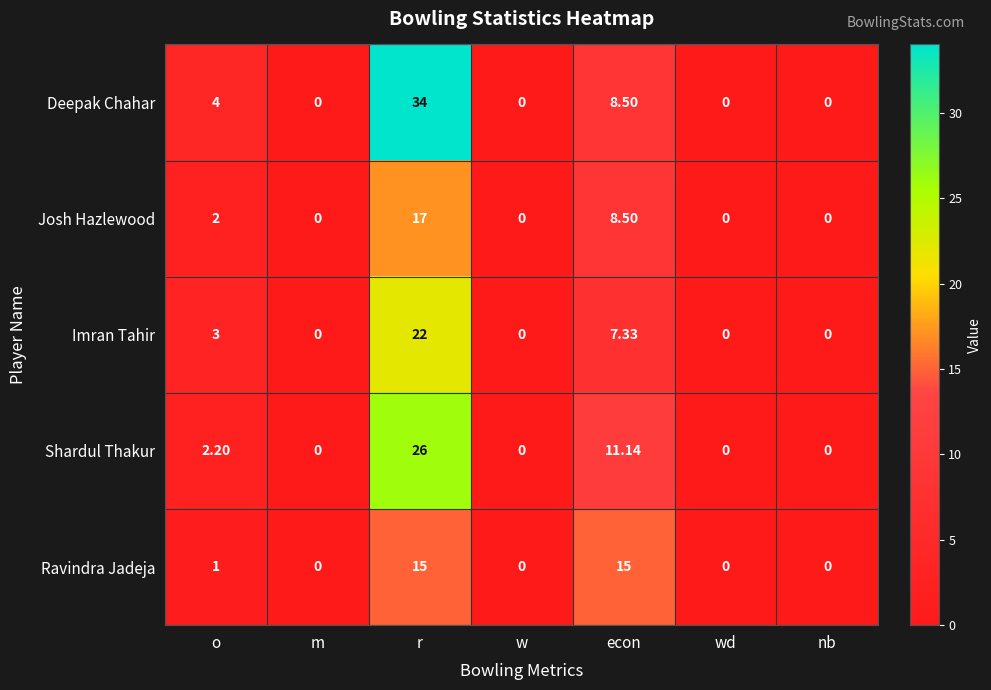

List the series in order of their peak value, lowest first.

Ravindra Jadeja, Josh Hazlewood, Imran Tahir, Shardul Thakur, Deepak Chahar